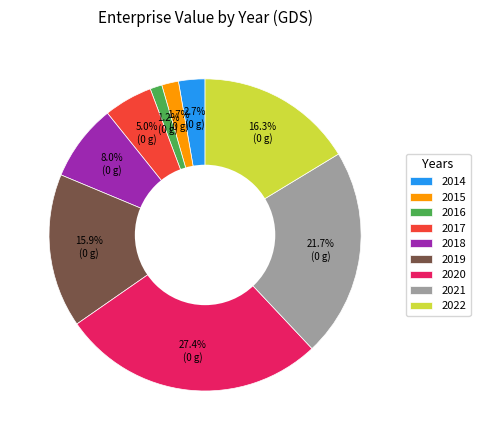

Is it true that 2020 is 27% of the pie?

True